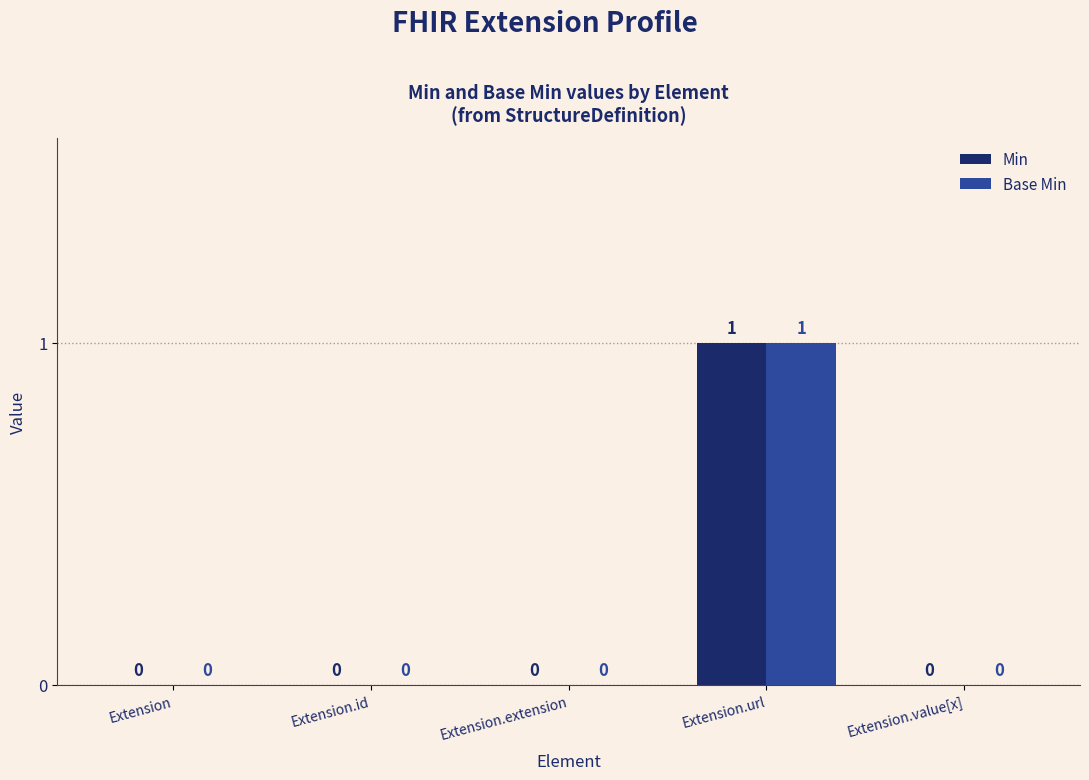

How many distinct data groups are displayed?

2